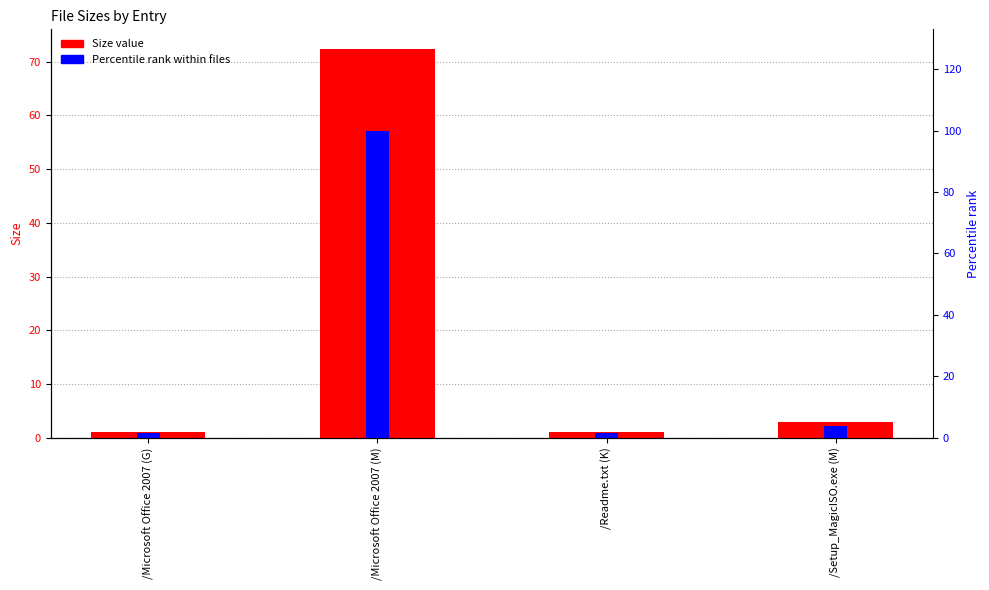

How many bars are there in total?

8